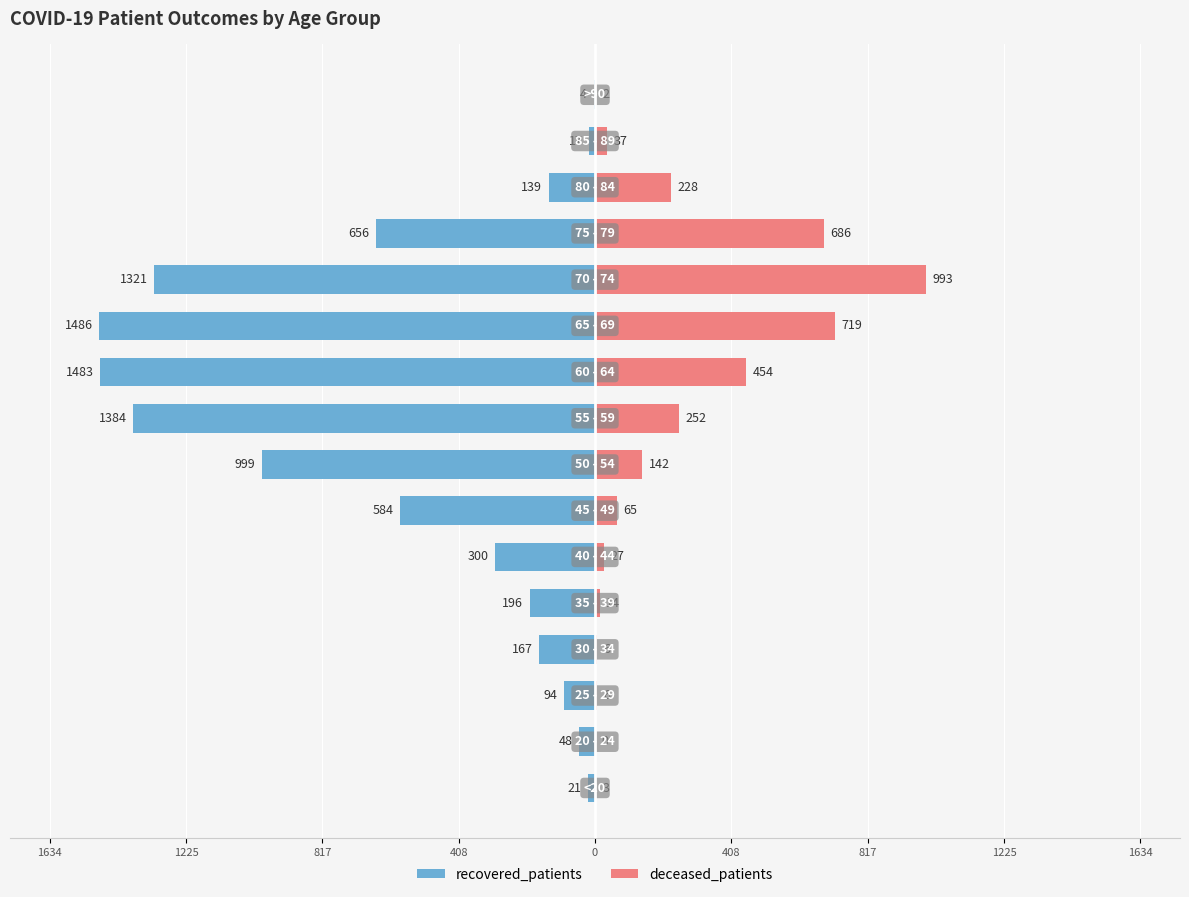

Does the chart contain stacked bars?

No